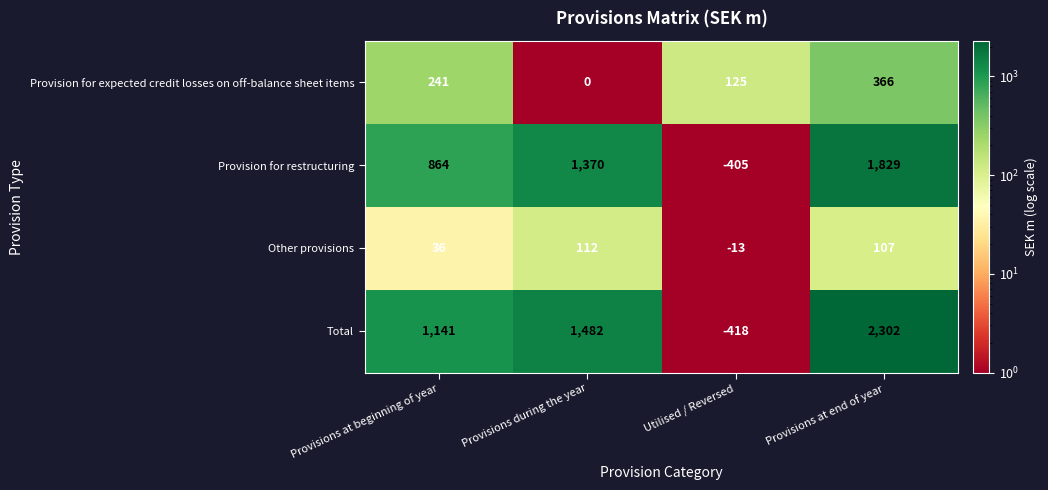

Is it true that Provision for restructuring equals 429 at Provisions at beginning of year?

False